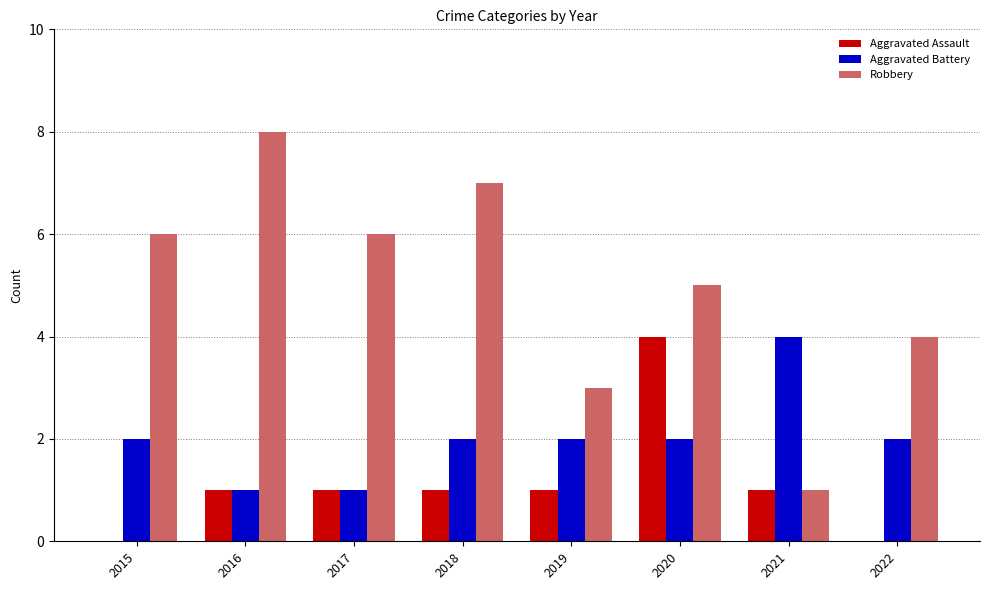

Is it true that Robbery equals 5 at 2016?

False